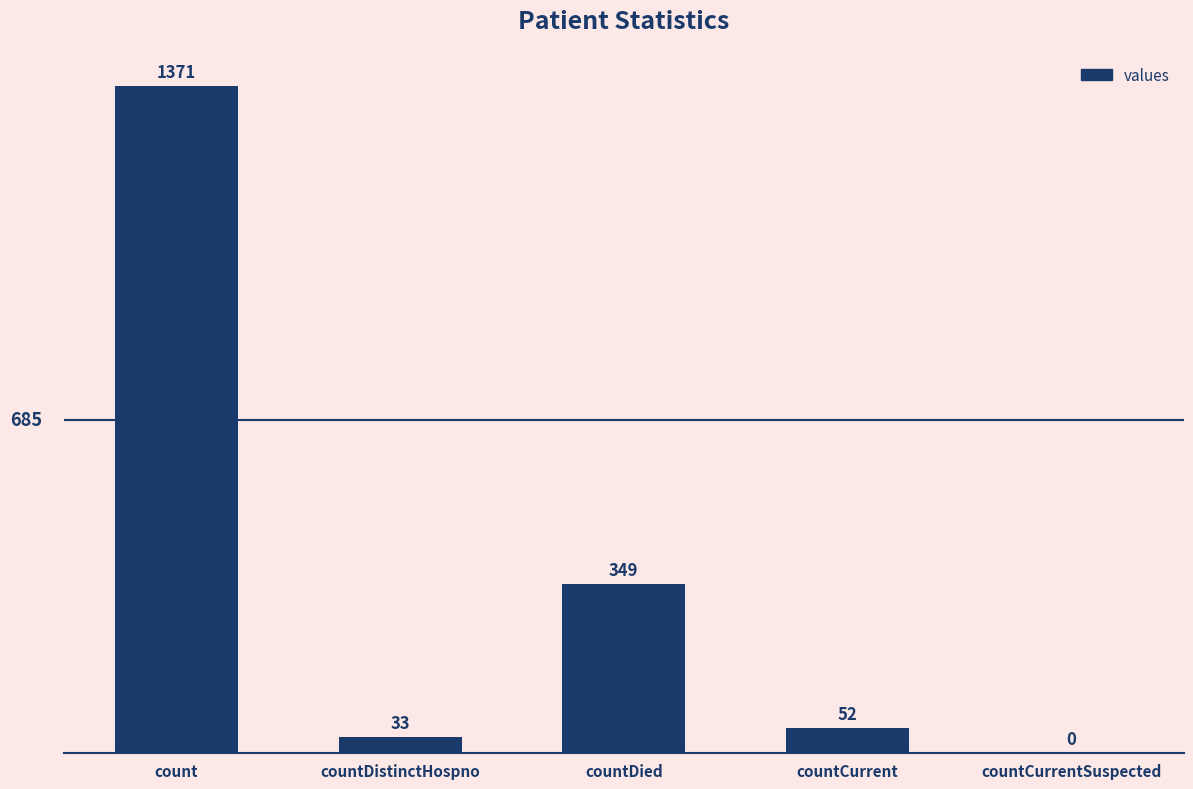

What is the greatest value displayed?

1371